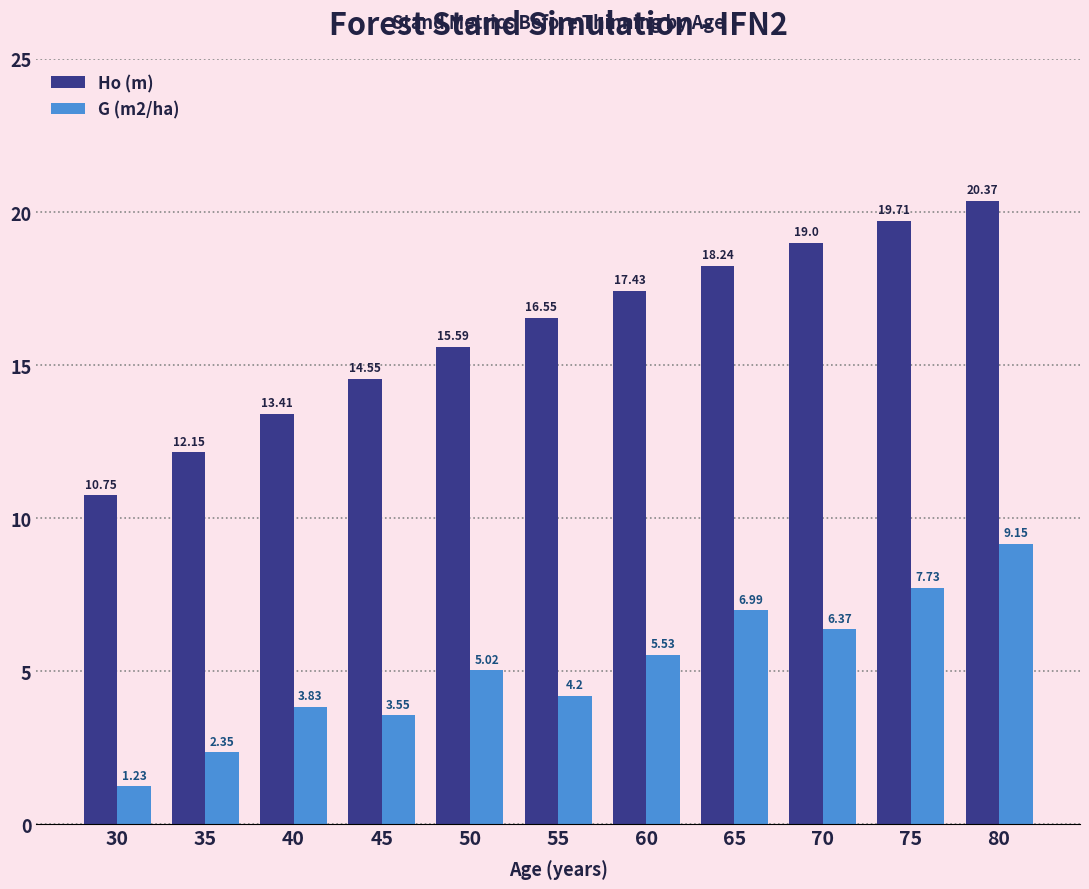

List the series in order of their overall mean, highest first.

Ho (m), G (m2/ha)